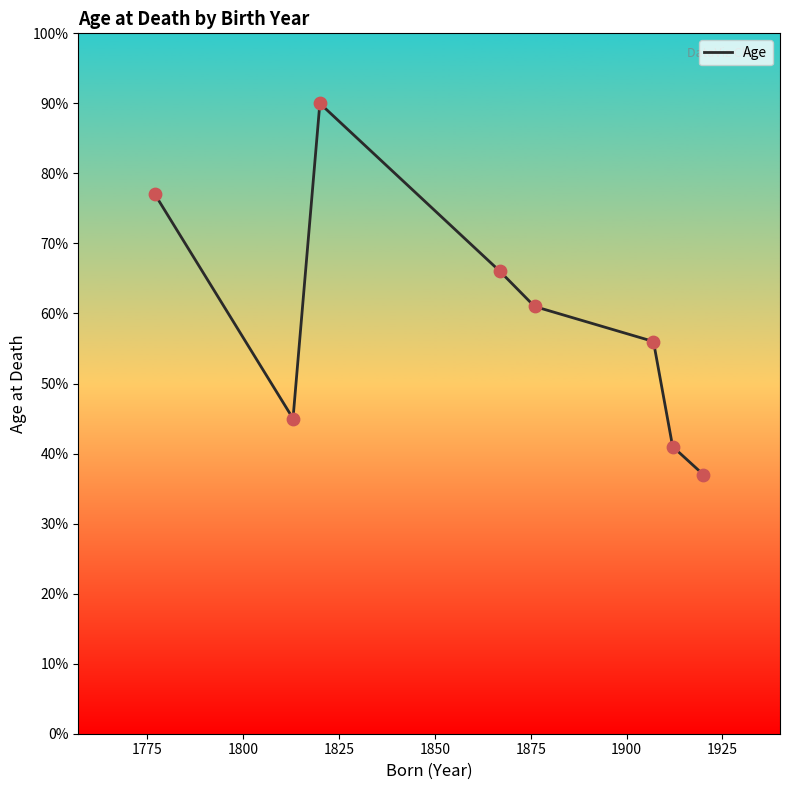

What is the smallest value displayed?

37